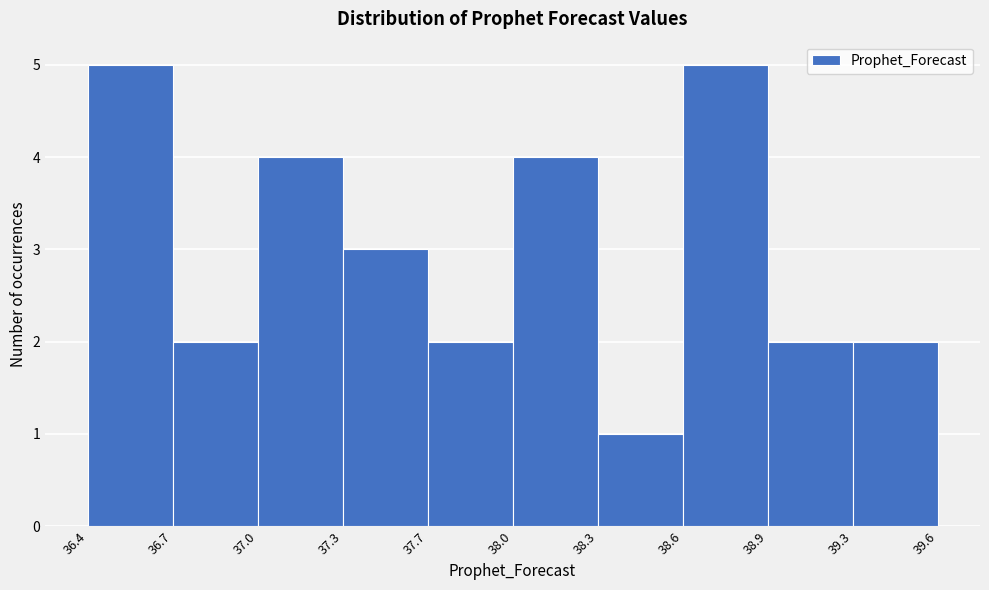

Reading left to right, what are all the values shown in this chart?

5	2	4	3	2	4	1	5	2	2